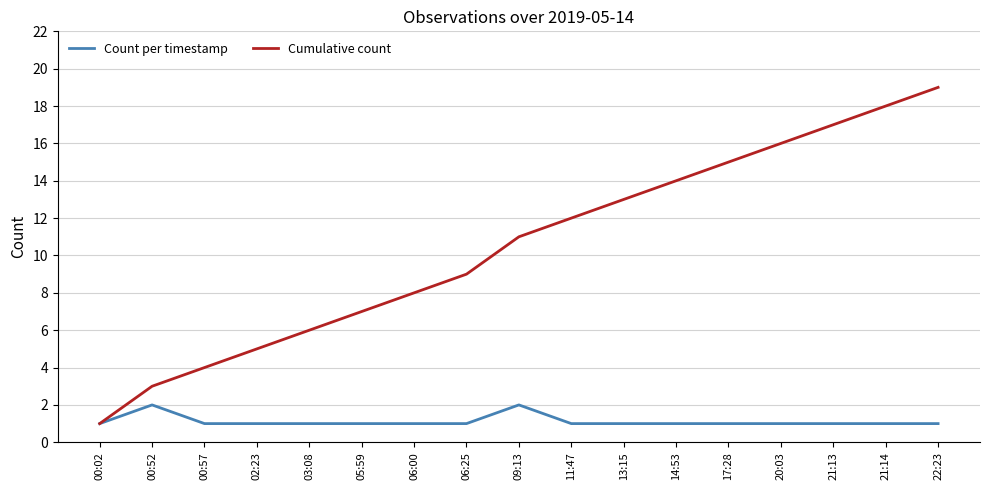

How many lines are shown in the chart?

2